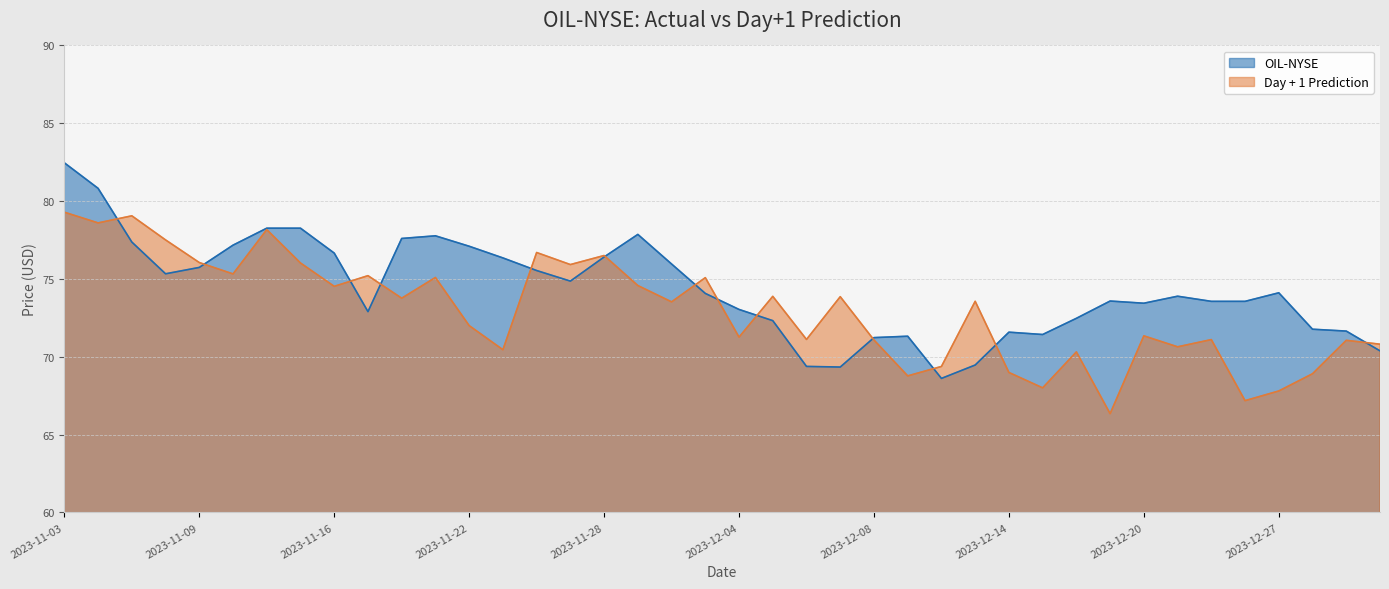

Reading left to right, what are all the values shown in this chart?

OIL-NYSE: 82.5	80.8	77.4	75.3	75.7	77.2	78.3	78.3	76.7	72.9	77.6	77.8	77.1	76.3	75.5	74.9	76.4	77.9	76.0	74.1	73.0	72.3	69.4	69.3	71.2	71.3	68.6	69.5	71.6	71.4	72.5	73.6	73.4	73.9	73.6	73.6	74.1	71.8	71.7	70.4
Day + 1 Prediction: 79.3	78.6	79.1	77.5	76.1	75.3	78.2	76.0	74.5	75.2	73.8	75.1	72.0	70.5	76.7	75.9	76.5	74.6	73.5	75.1	71.3	73.9	71.1	73.9	71.1	68.8	69.4	73.6	69.0	68.0	70.3	66.3	71.3	70.6	71.1	67.2	67.8	68.9	71.1	70.8